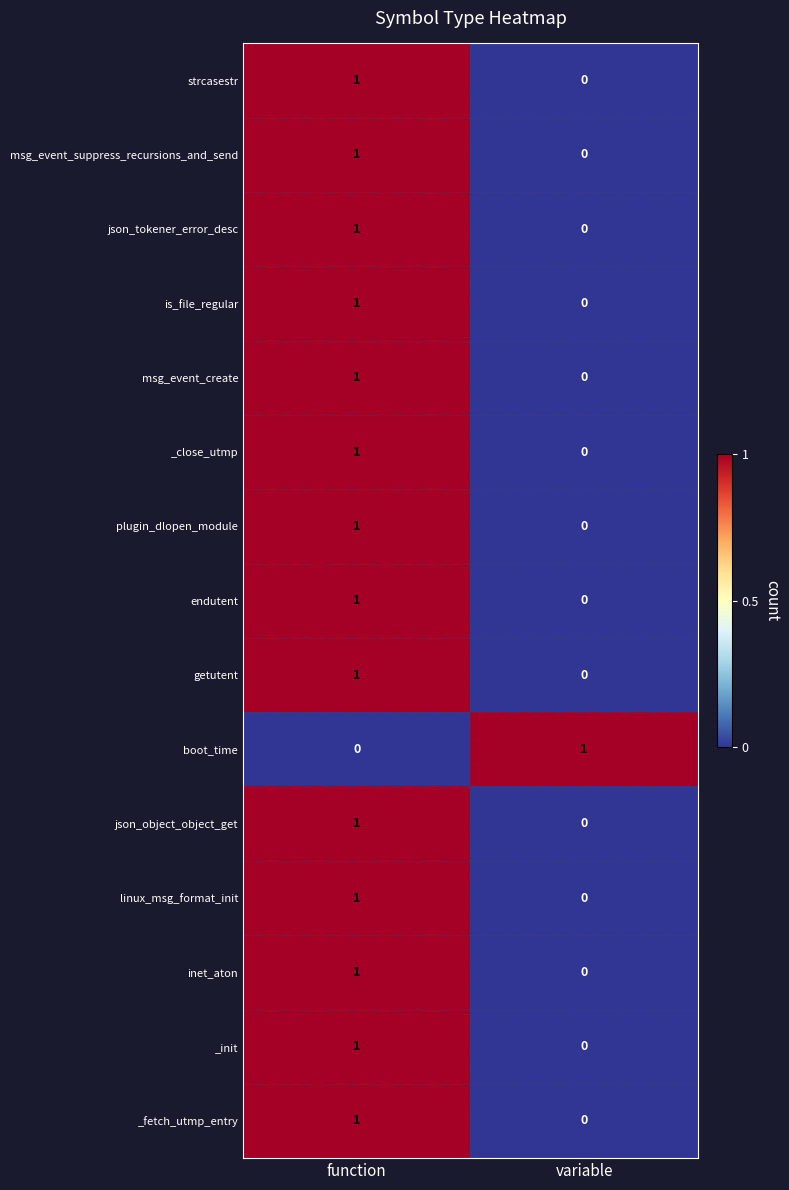

What is the spread (max minus min) of values at variable?

1